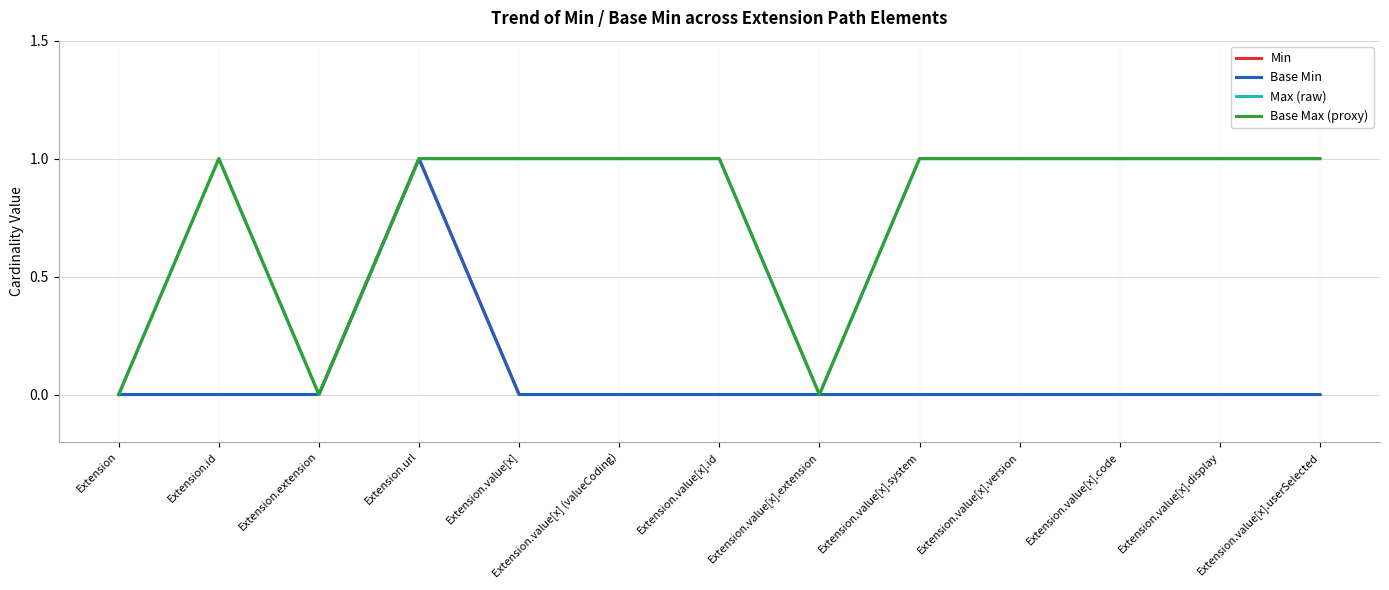

Reading left to right, what are all the values shown in this chart?

Min: 0	0	0	1	0	0	0	0	0	0	0	0	0
Base Min: 0	0	0	1	0	0	0	0	0	0	0	0	0
Max (raw): 0	1	0	1	1	1	1	0	1	1	1	1	1
Base Max (proxy): 0	1	0	1	1	1	1	0	1	1	1	1	1